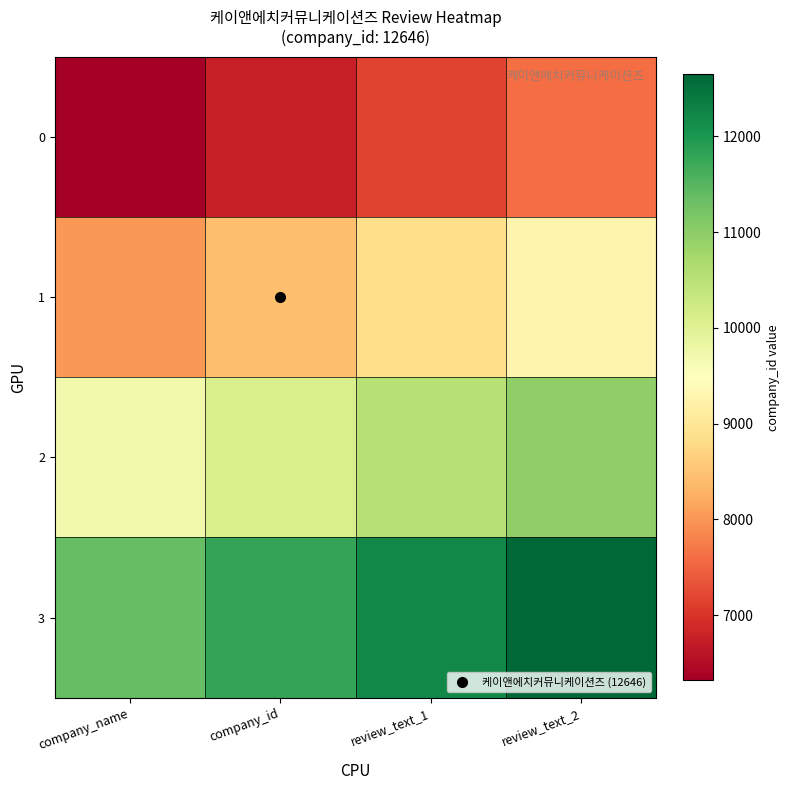

Which series has the largest total across all categories?

3